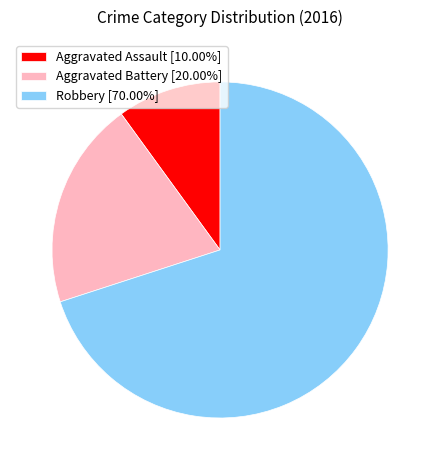

What is the ratio of the value at Aggravated Battery [20.00%] to the value at Robbery [70.00%]?

0.3